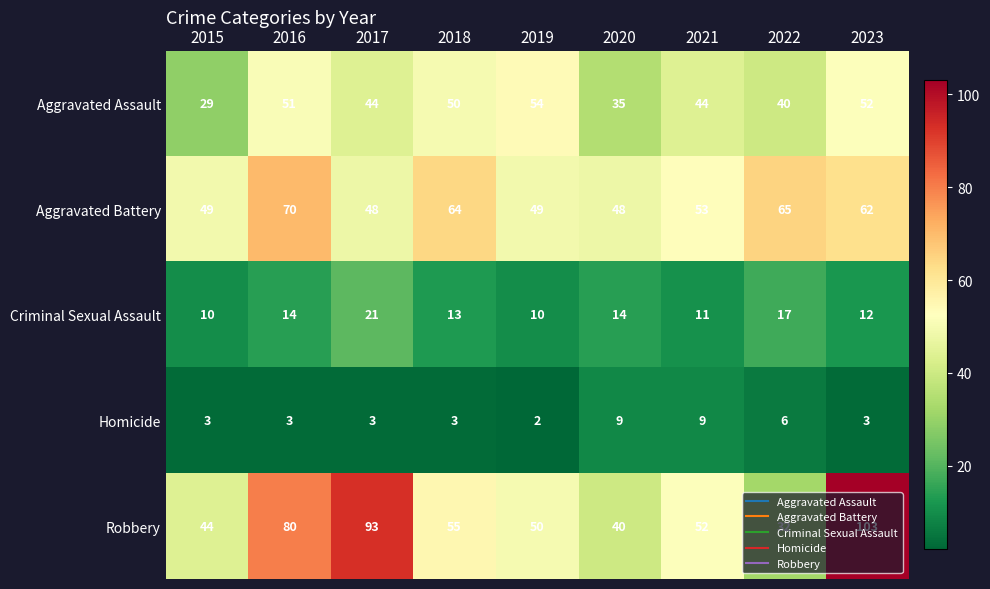

Which label corresponds to the largest value in the chart?

2023